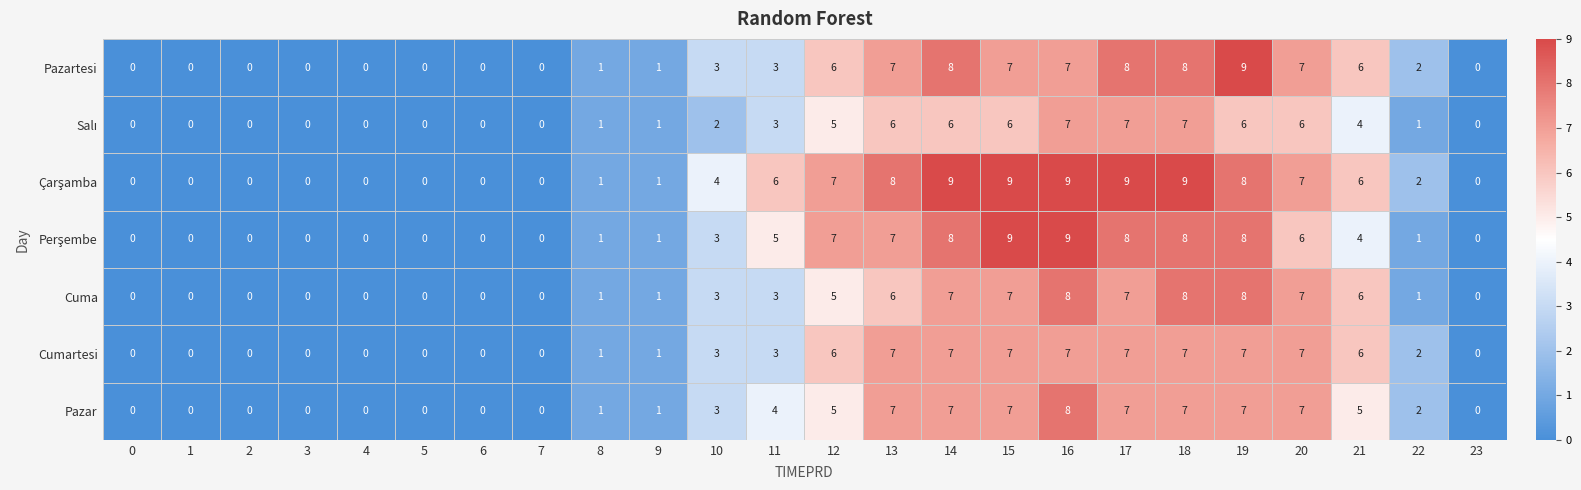

How many Pazartesi values are between 0 and 7?

20